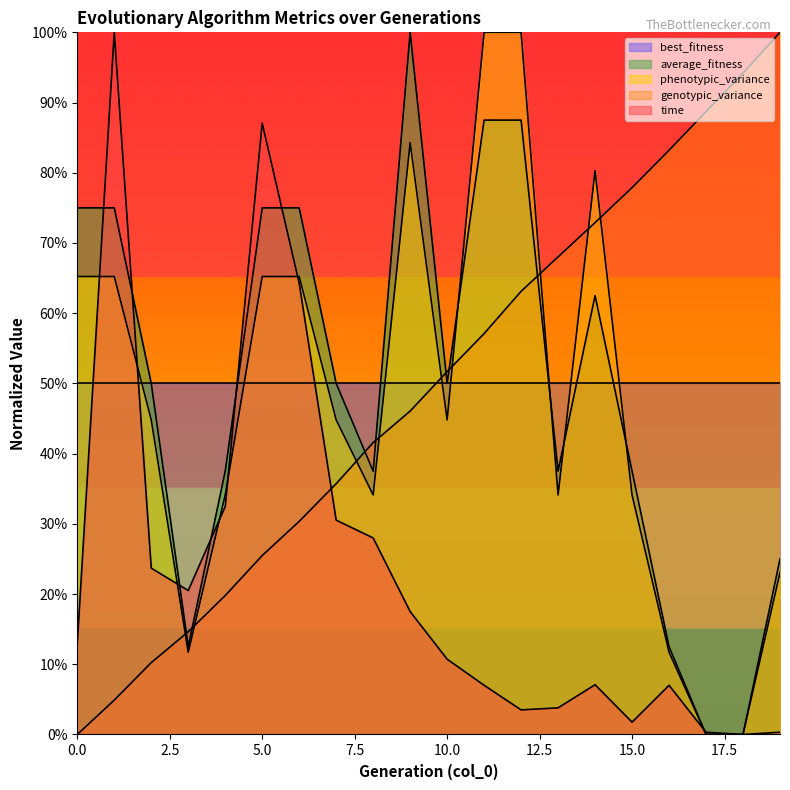

What is the difference between the maximum and second lowest values in the time series?

1.0